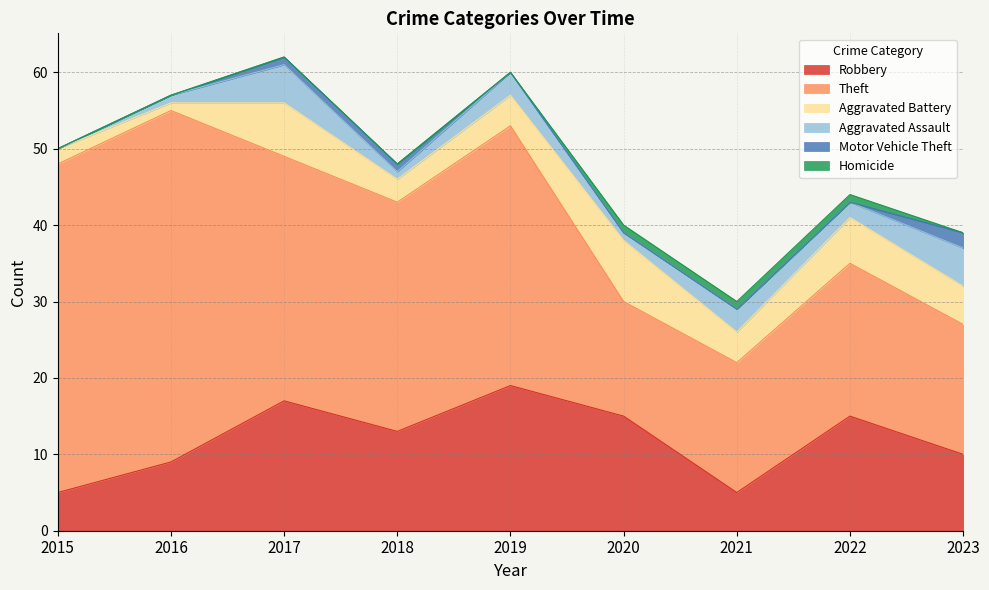

What is the value of the Motor Vehicle Theft point at the 3rd from the left?

1